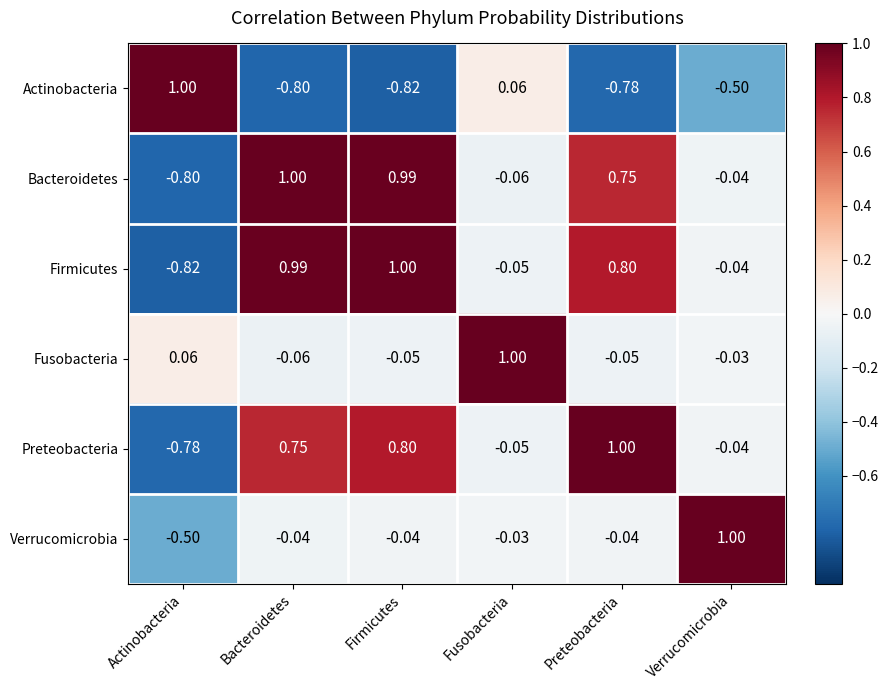

At which label does Preteobacteria reach its minimum?

Actinobacteria